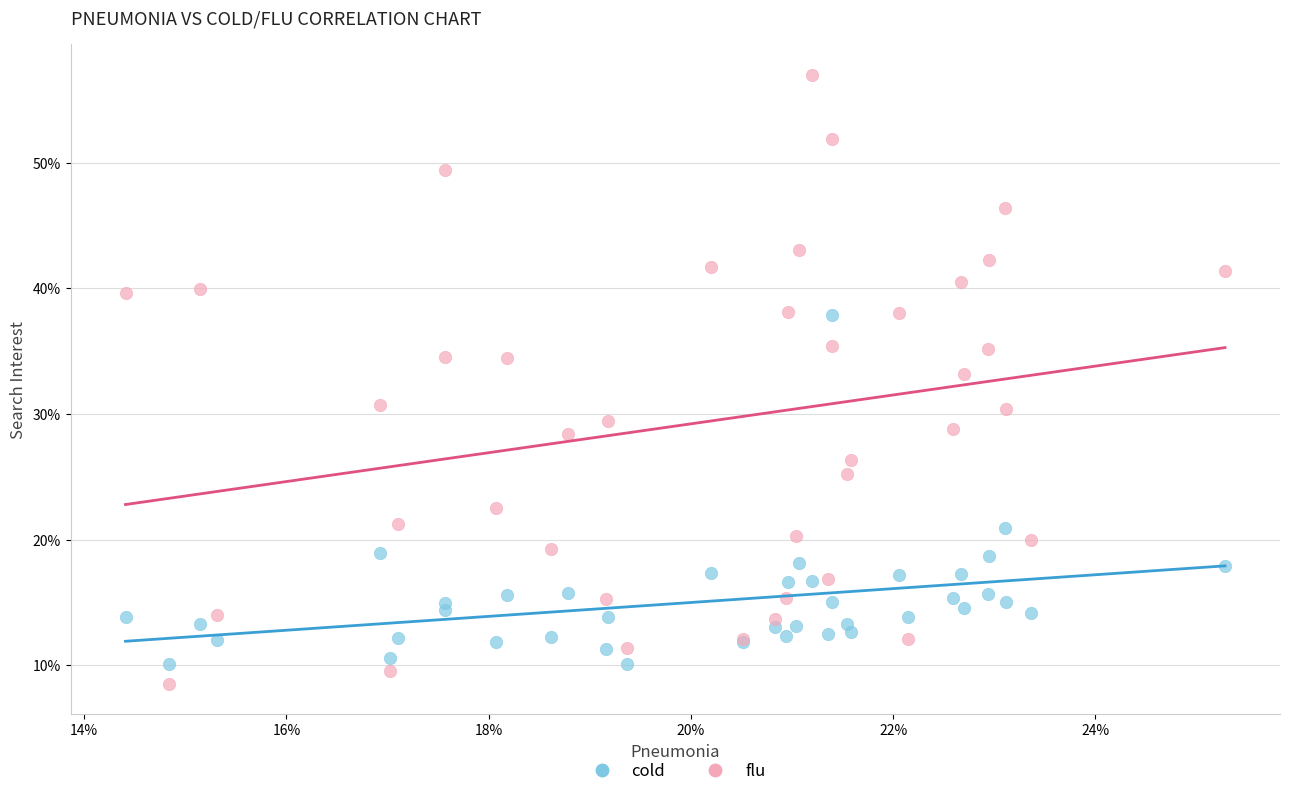

What are all the series names shown in the legend?

cold, flu